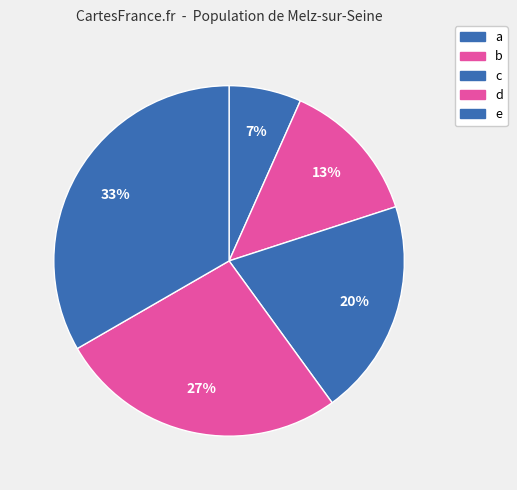

Is e the majority of the pie?

No